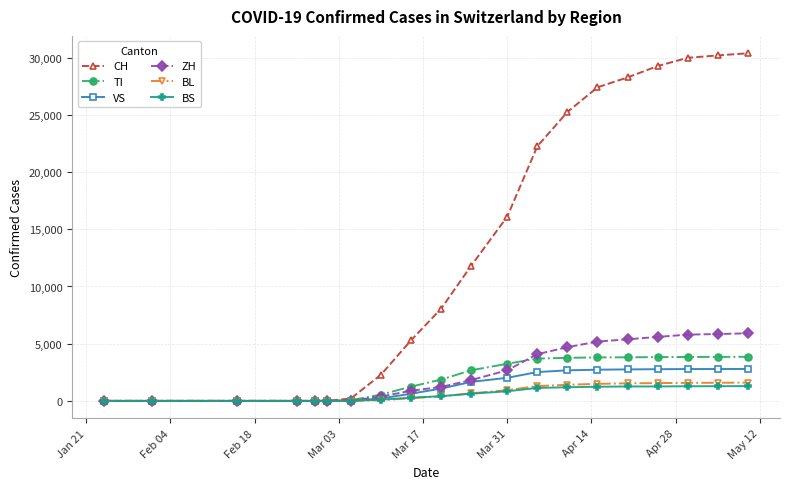

Does the chart display data point markers on the line(s)?

Yes